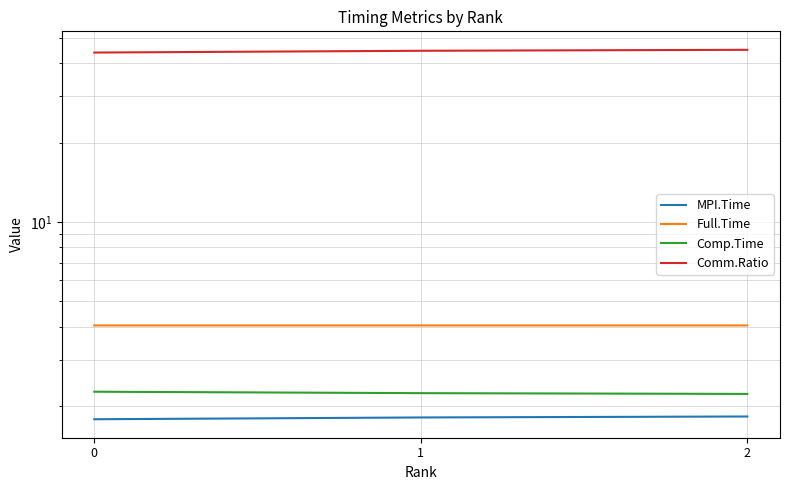

What is the average value of the Comm.Ratio series?

44.6